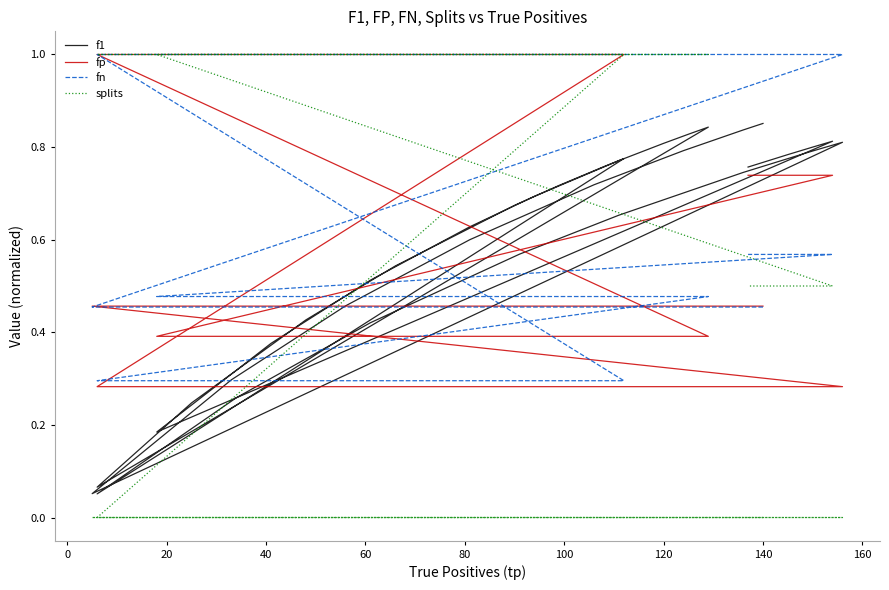

What is the sum of all splits values?

20.0